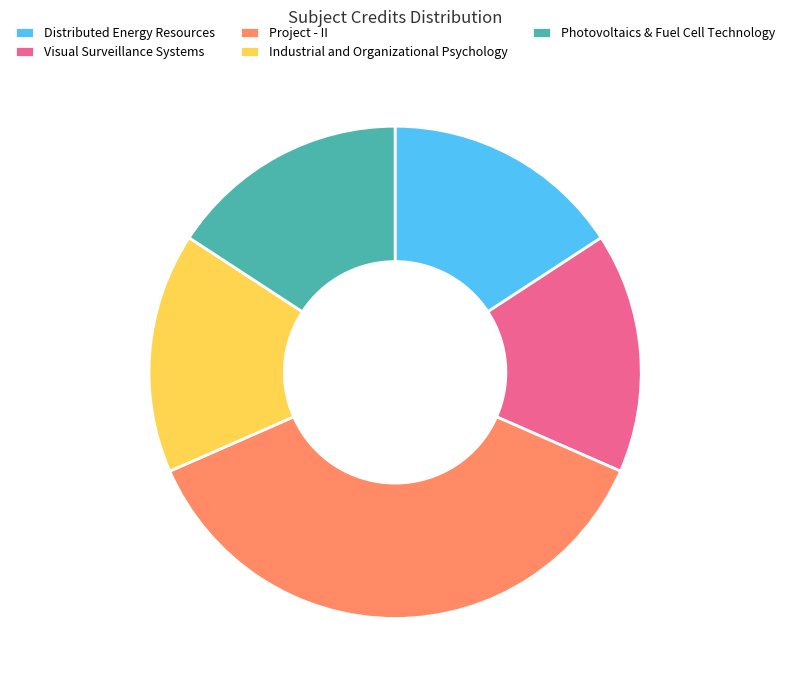

What is the ratio of the value at Photovoltaics & Fuel Cell Technology to the value at Project - II?

0.4